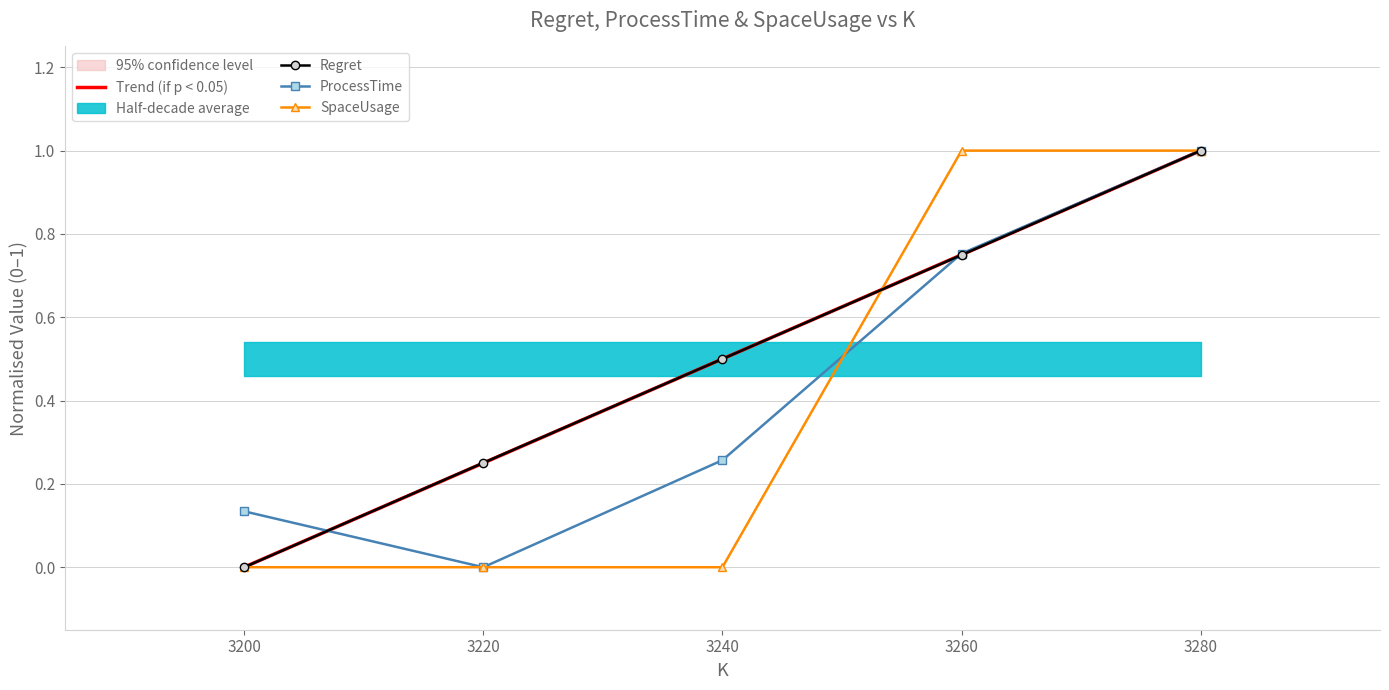

How many times do SpaceUsage and Regret cross each other?

1